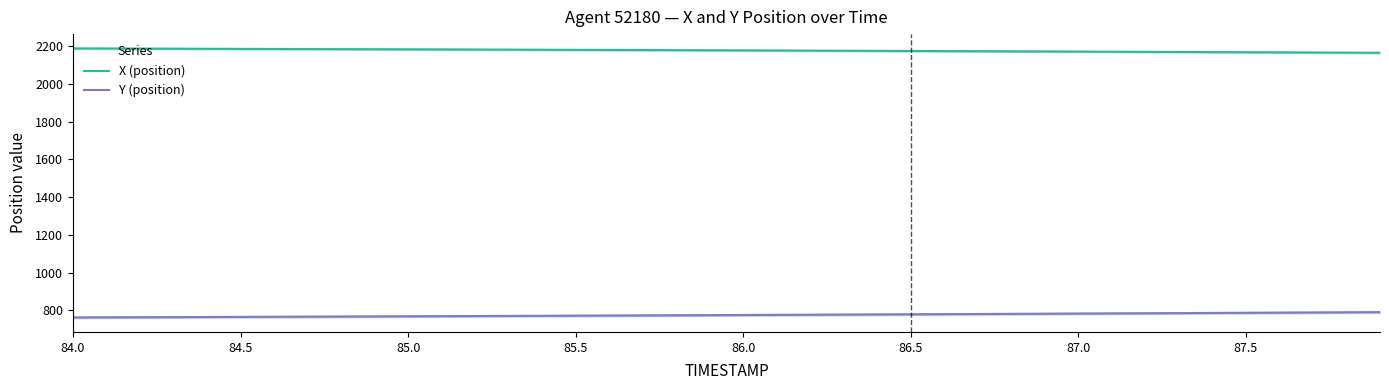

Which series has the largest total across all categories?

X (position)